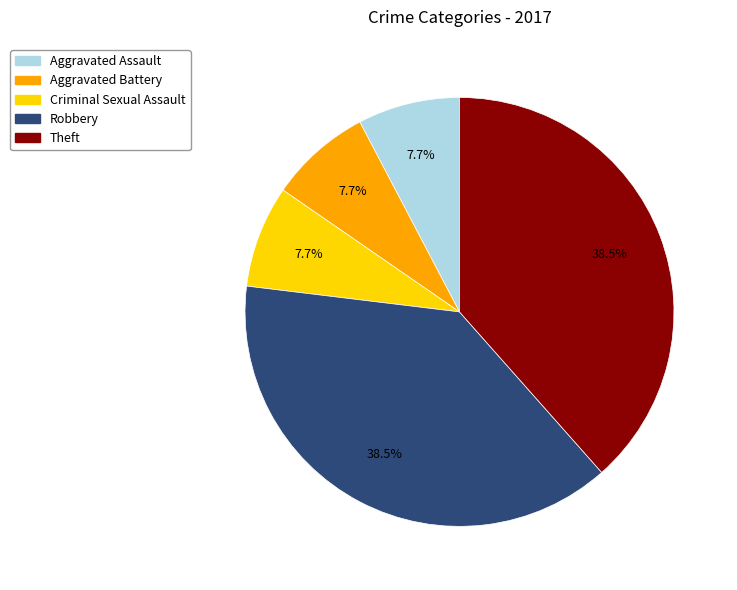

To the nearest percent, what percentage of the pie is Aggravated Assault?

8%